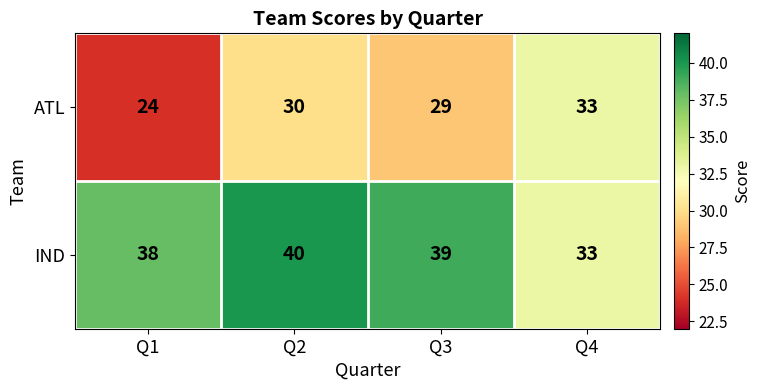

The value of IND at Q1 is 38. True or false?

True